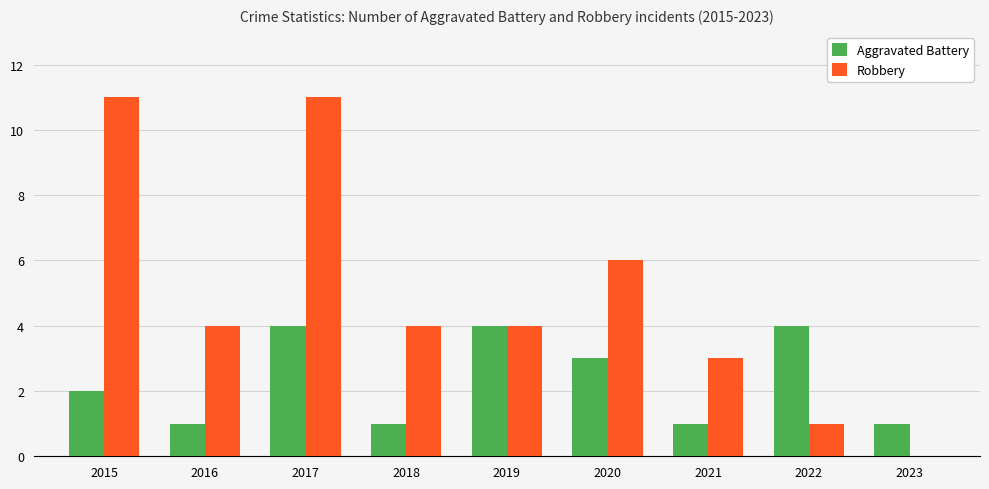

Are the bars horizontal?

No